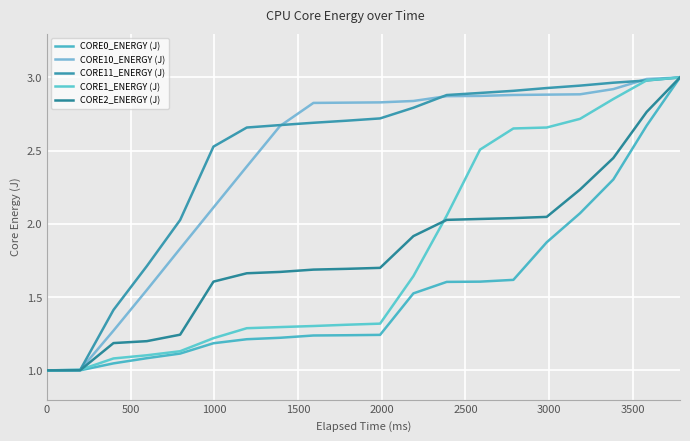

Which series has the largest total across all categories?

CORE11_ENERGY (J)